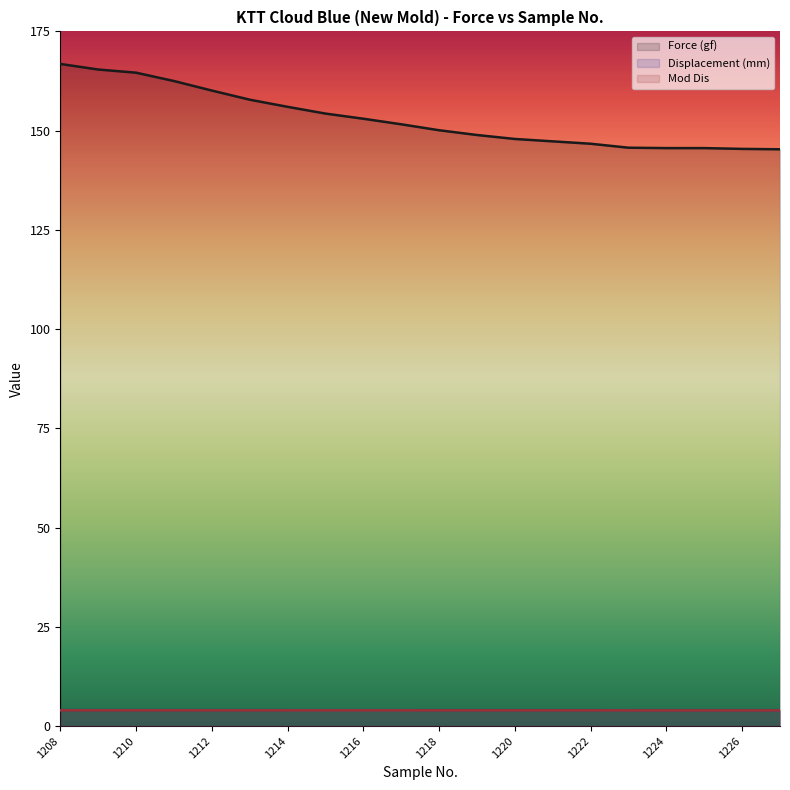

What is the value of the Mod Dis point at the 10th from the left?

4.0